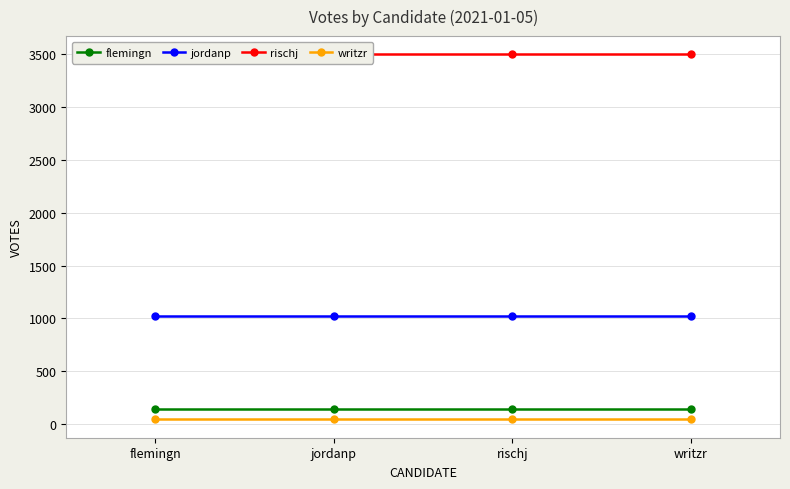

What is the value of the flemingn point at the 4th from the left?

141